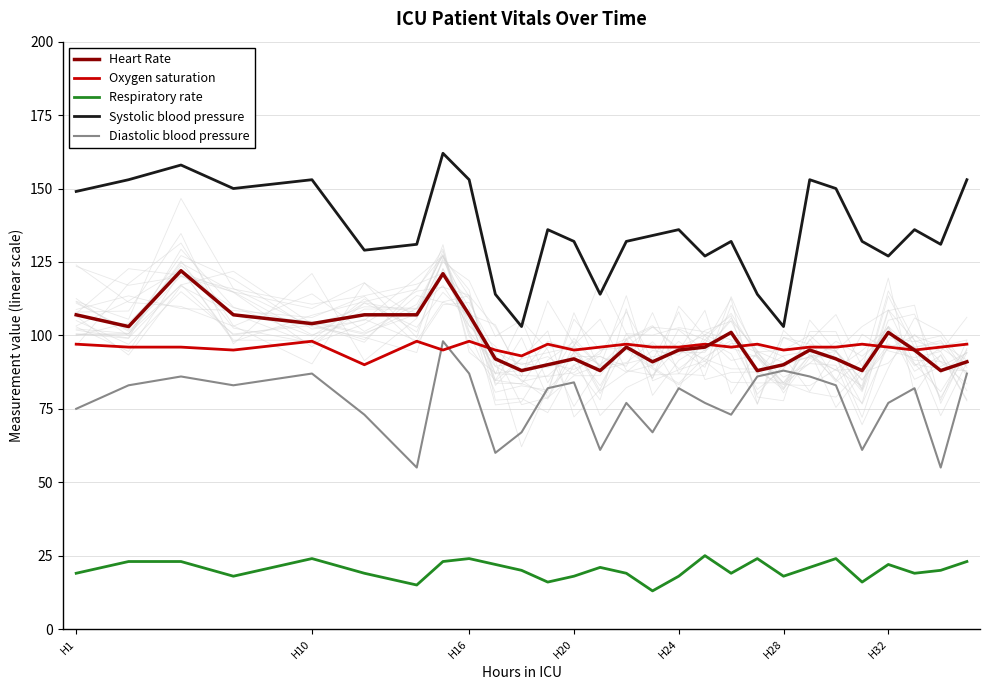

Does the chart have visible grid lines?

Yes